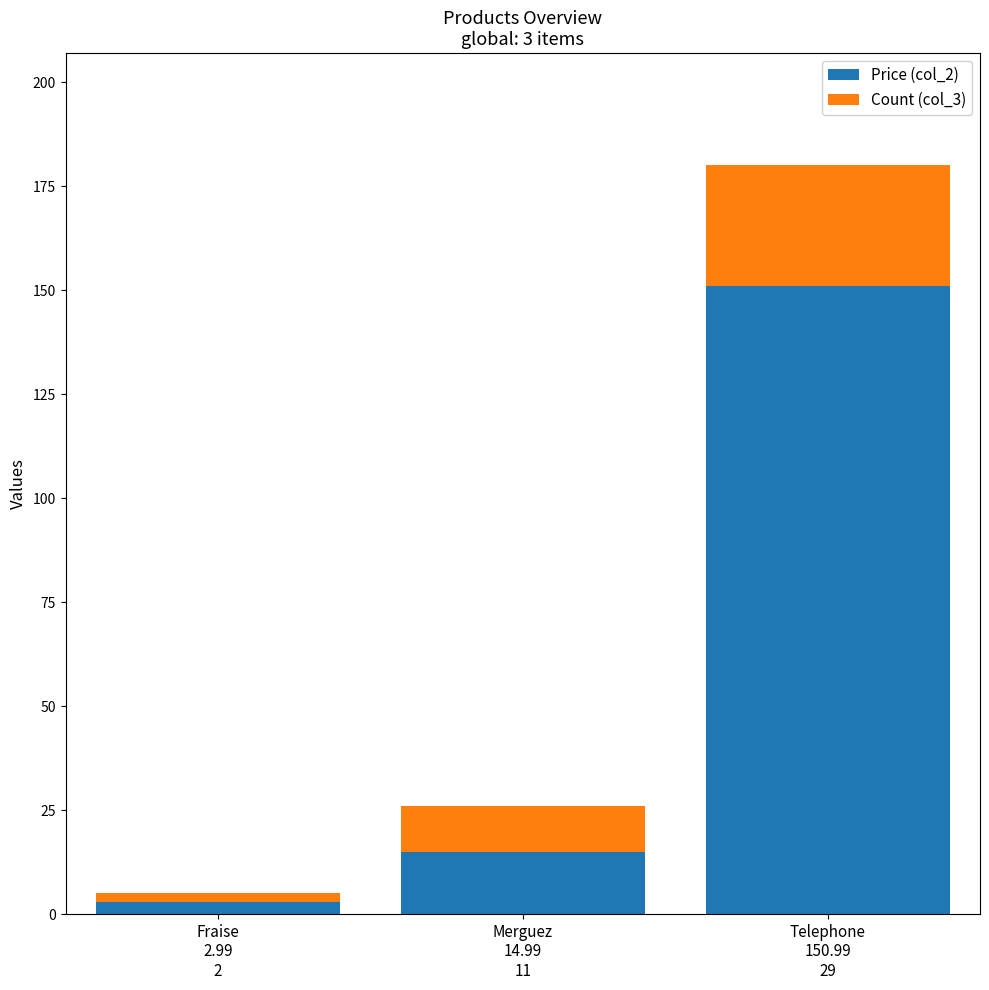

What is the difference between the Price (col_2) values at Telephone
150.99
29 and Fraise
2.99
2?

148.0